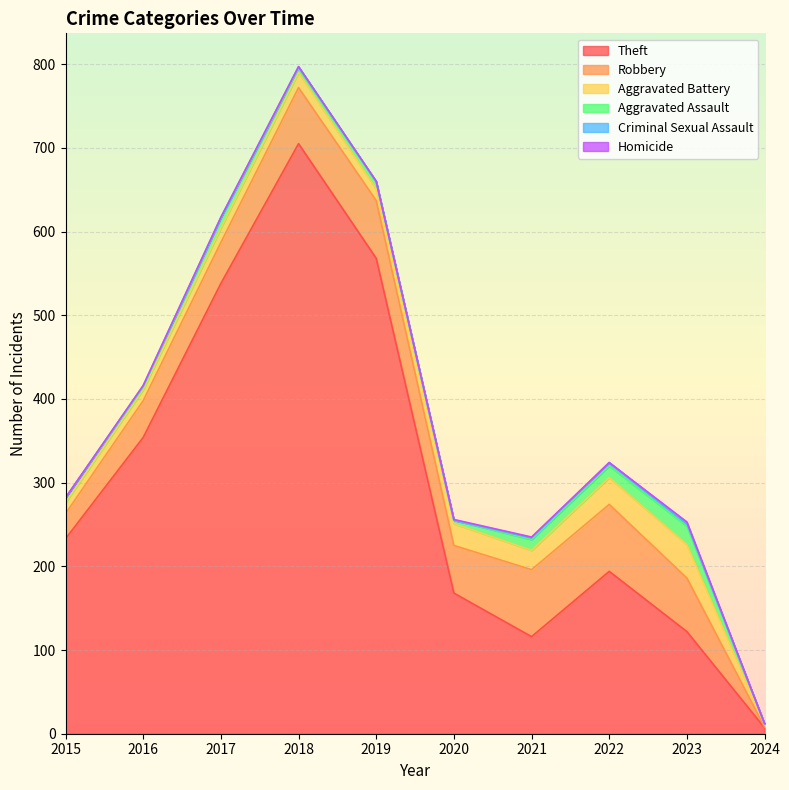

At which category does Aggravated Battery reach its first local peak?

2018